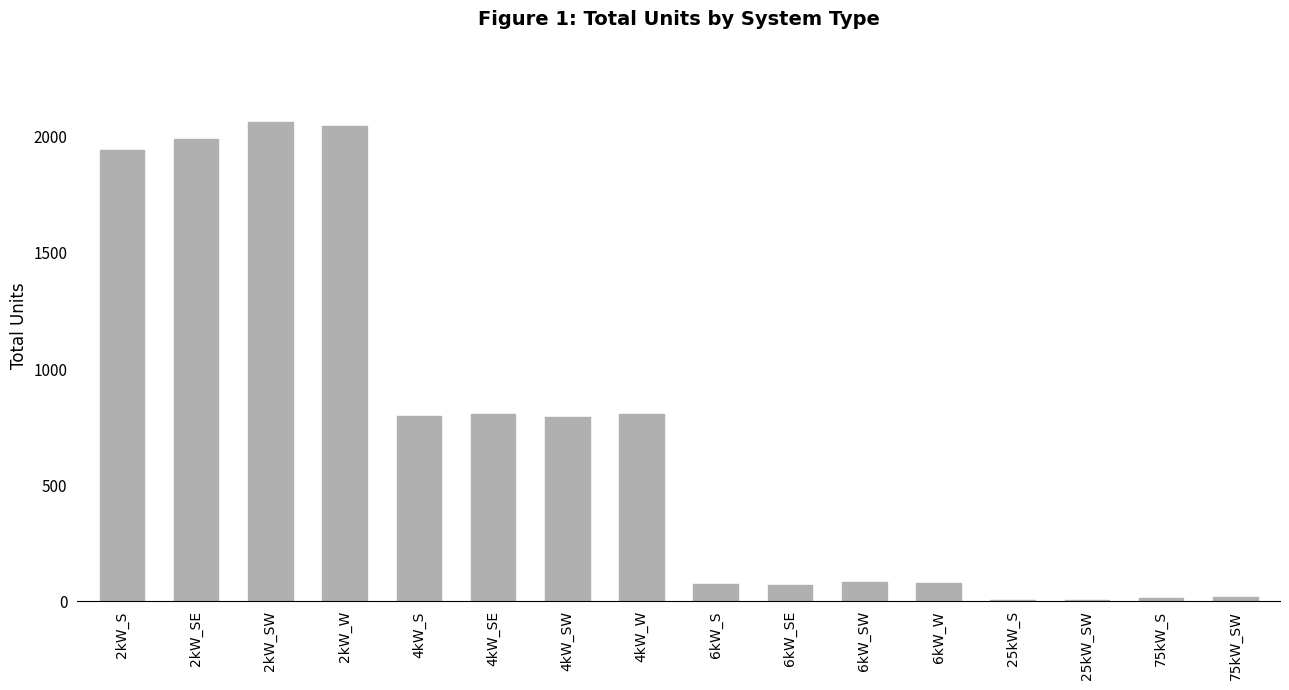

True or false: the data shows 457 at 2kW_W.

False